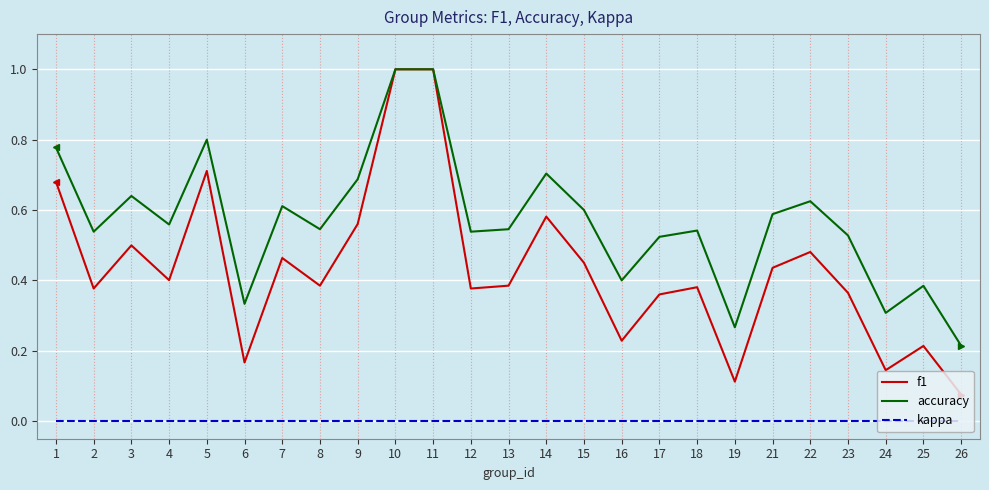

True or false: accuracy has a value of 0.2 at 17.

False